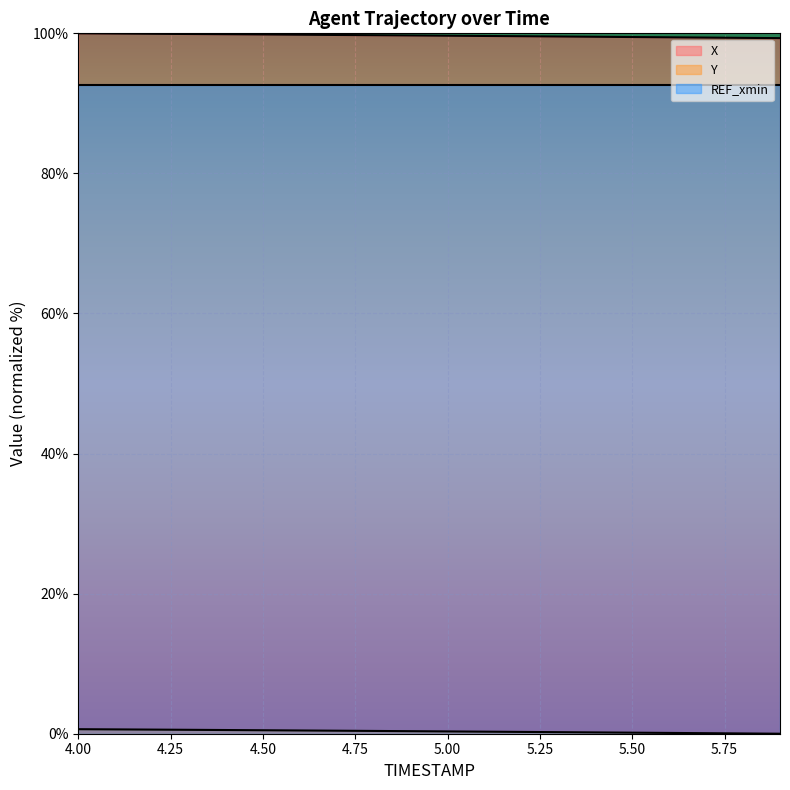

What is the difference between the Y values at 4.6 and 5.3?

0.2